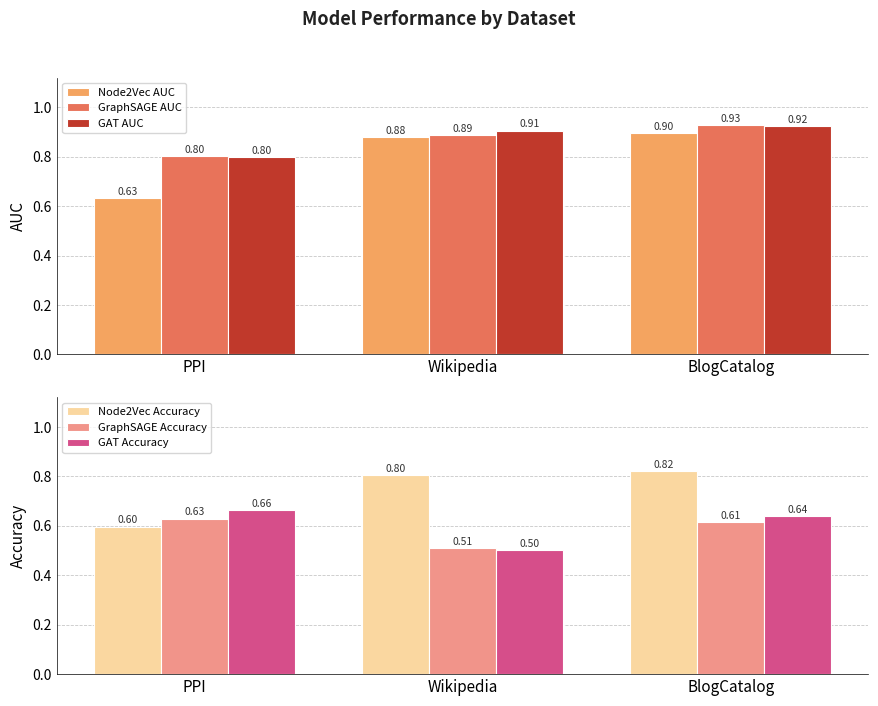

At how many categories does at least one series exceed 0?

3